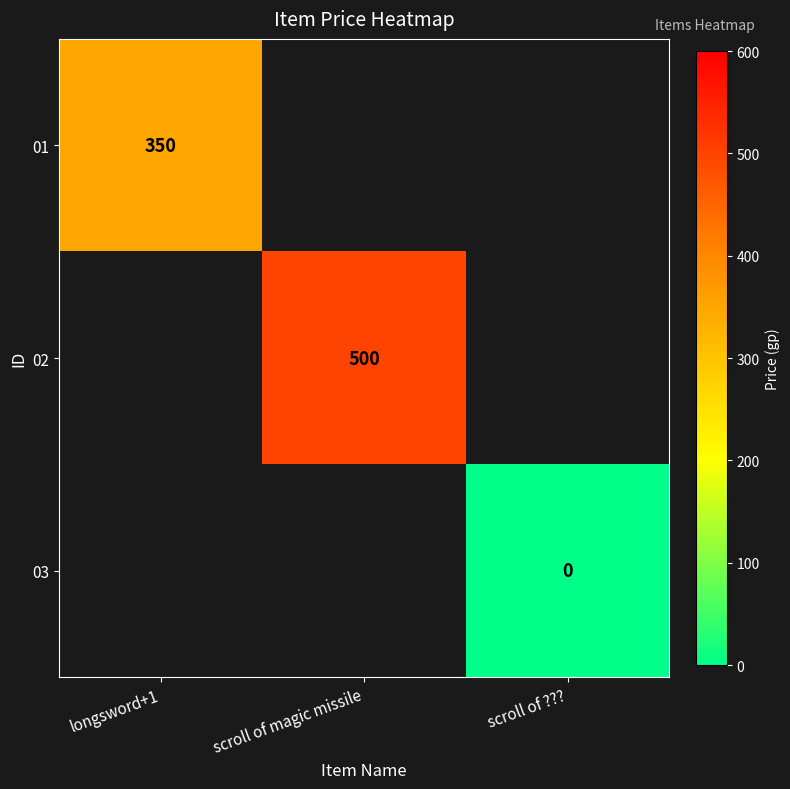

What is the lowest value of the 01 series?

350.0